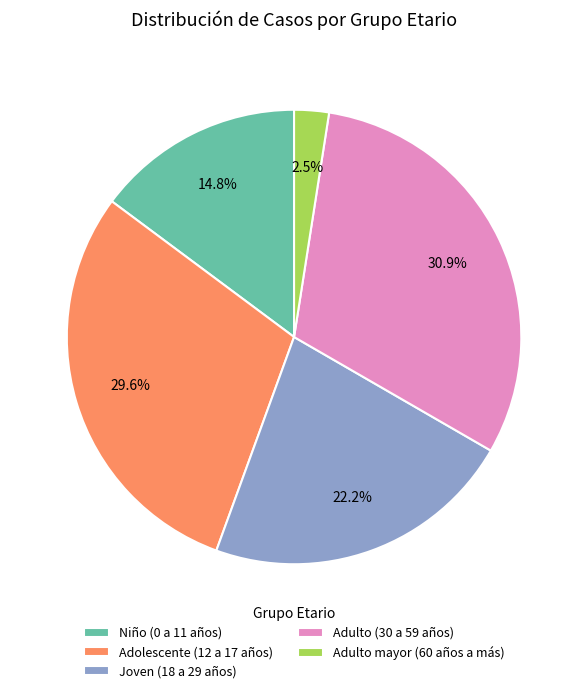

True or false: Adulto (30 a 59 años) accounts for 43% of the total.

False